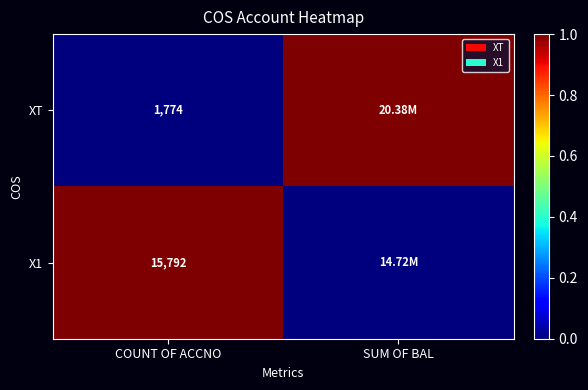

What is the spread (max minus min) of values at COUNT OF ACCNO?

14018